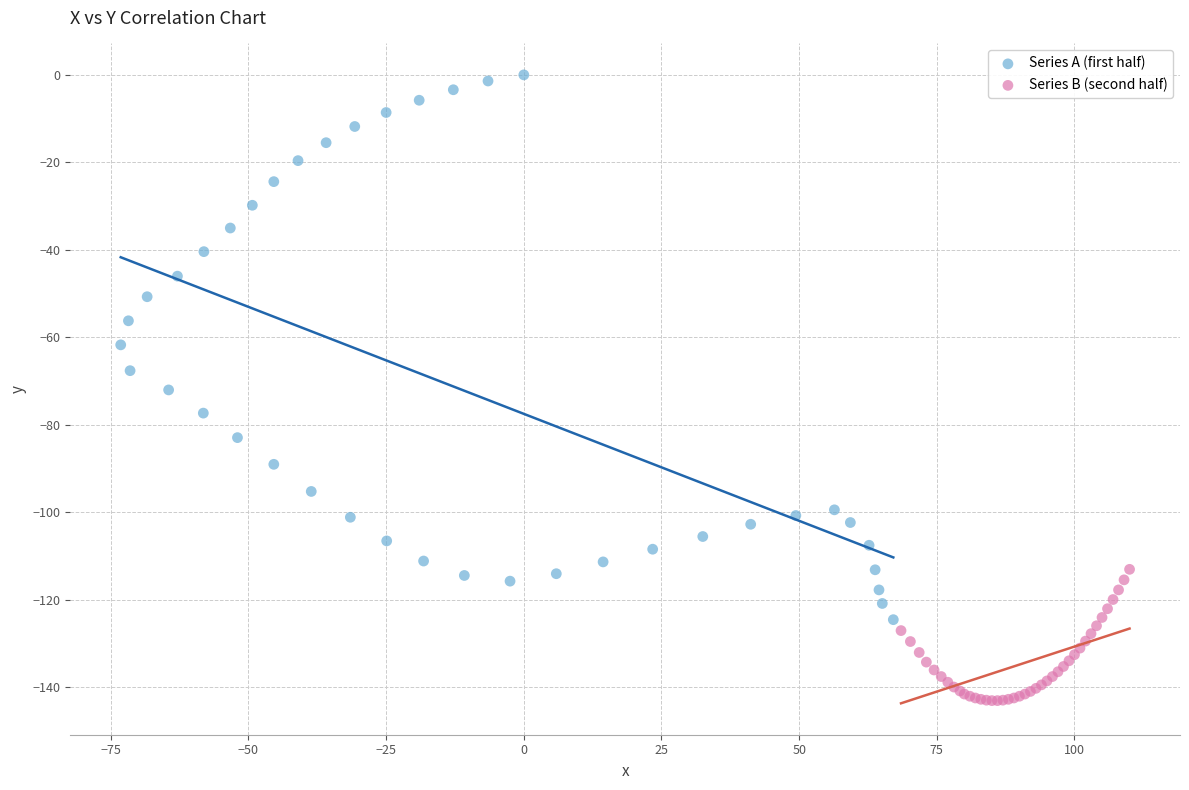

Which series reaches the minimum Y coordinate?

Series B (second half)